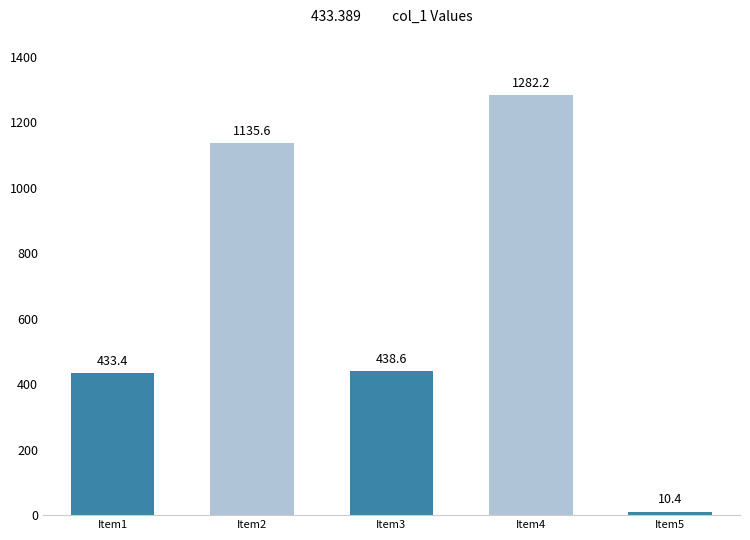

What is the smallest value displayed?

10.4